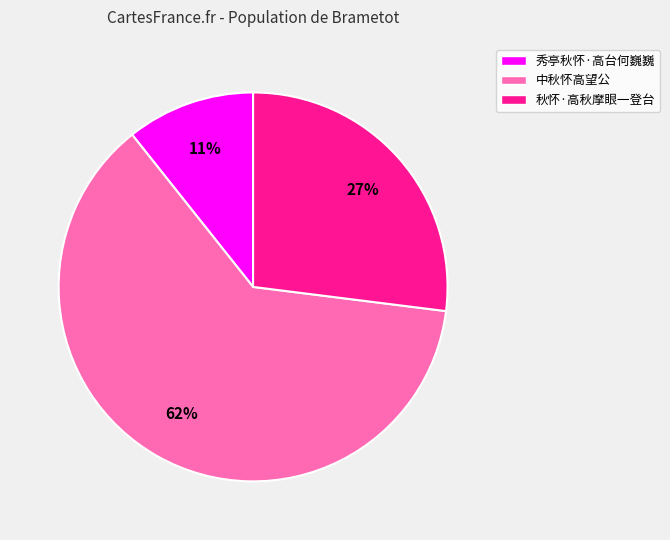

To the nearest percent, what is the average slice percentage?

33%